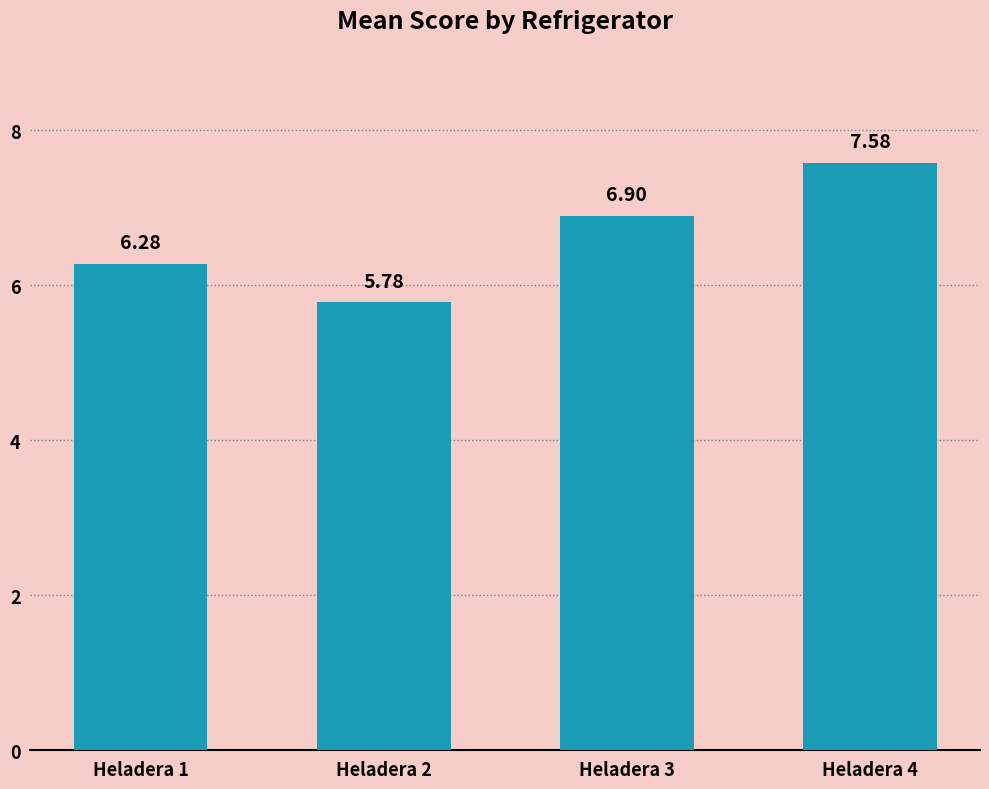

True or false: the data shows 9.4 at Heladera 1.

False